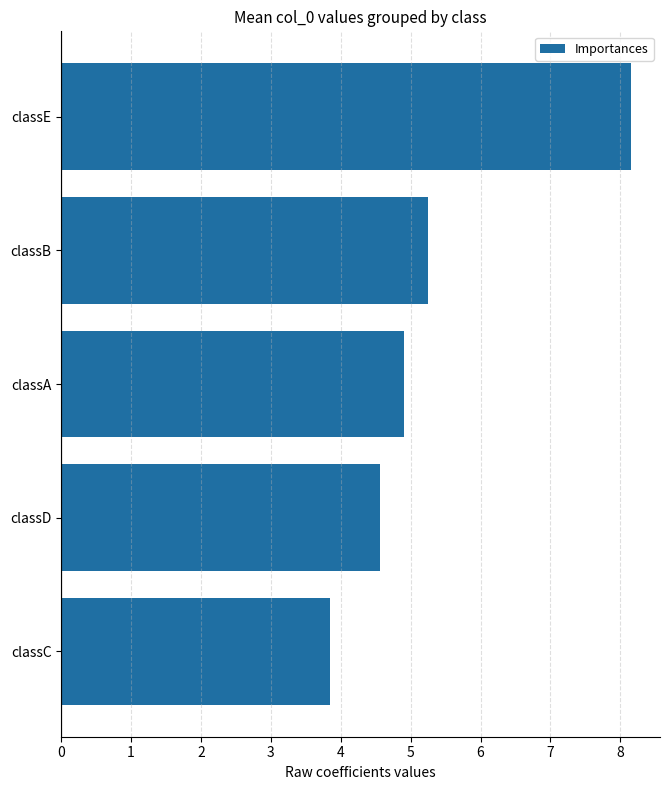

What is the maximum value shown in the chart?

8.2